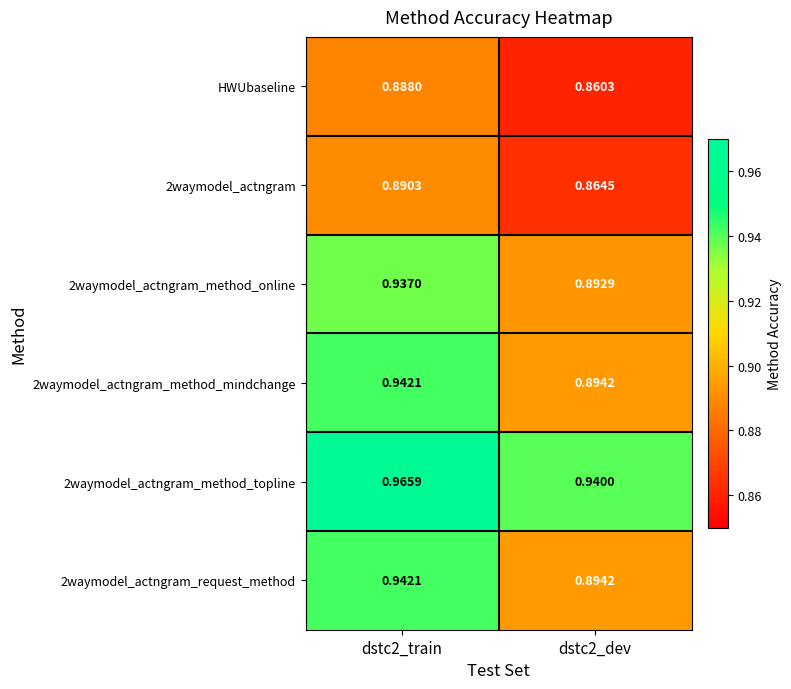

Reading left to right, list all the values displayed in this chart.

HWUbaseline: dstc2_train=0.9	dstc2_dev=0.9
2waymodel_actngram: dstc2_train=0.9	dstc2_dev=0.9
2waymodel_actngram_method_online: dstc2_train=0.9	dstc2_dev=0.9
2waymodel_actngram_method_mindchange: dstc2_train=0.9	dstc2_dev=0.9
2waymodel_actngram_method_topline: dstc2_train=1.0	dstc2_dev=0.9
2waymodel_actngram_request_method: dstc2_train=0.9	dstc2_dev=0.9